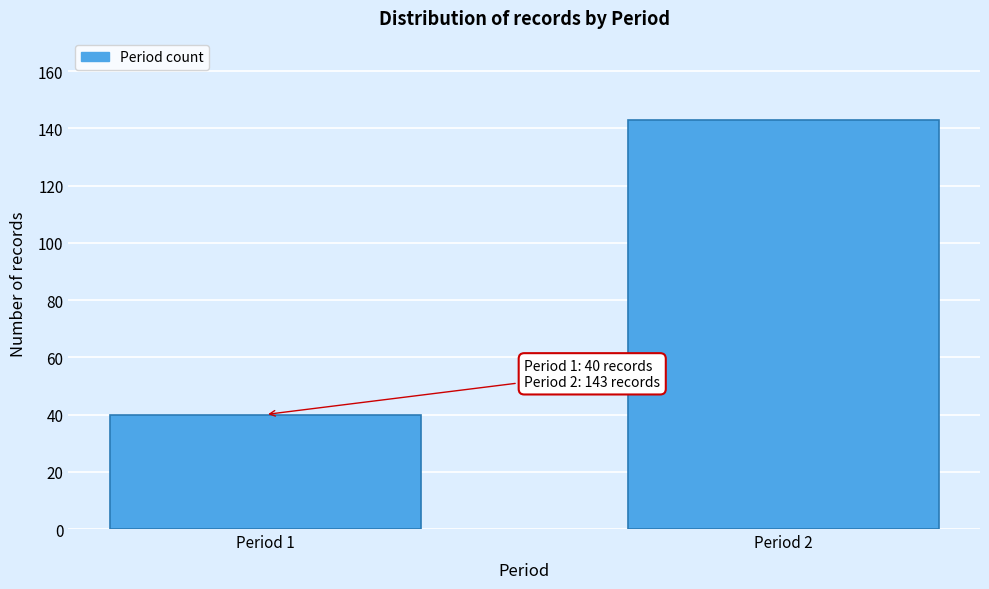

Reading left to right, what are all the values shown in this chart?

Period 1=40	Period 2=143